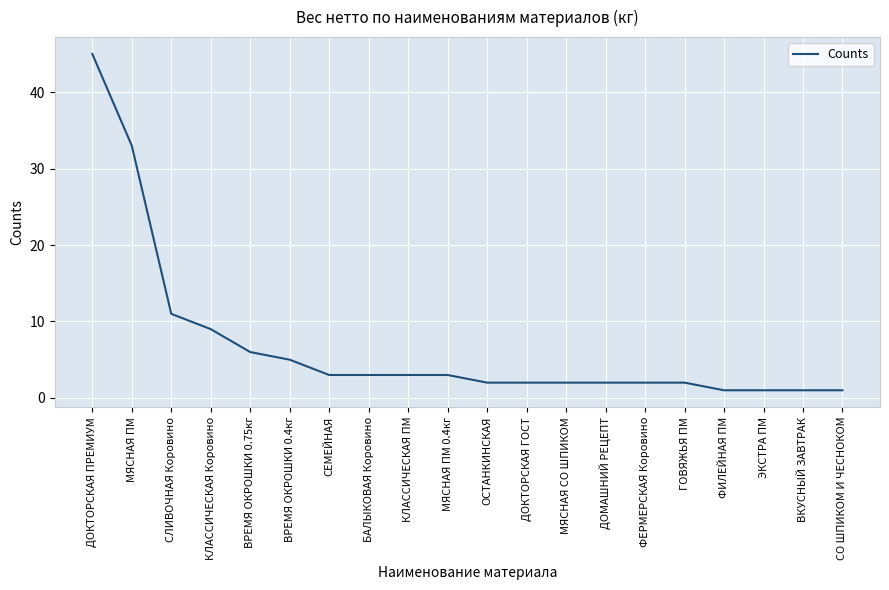

Is this an area chart (filled region under the line)?

No